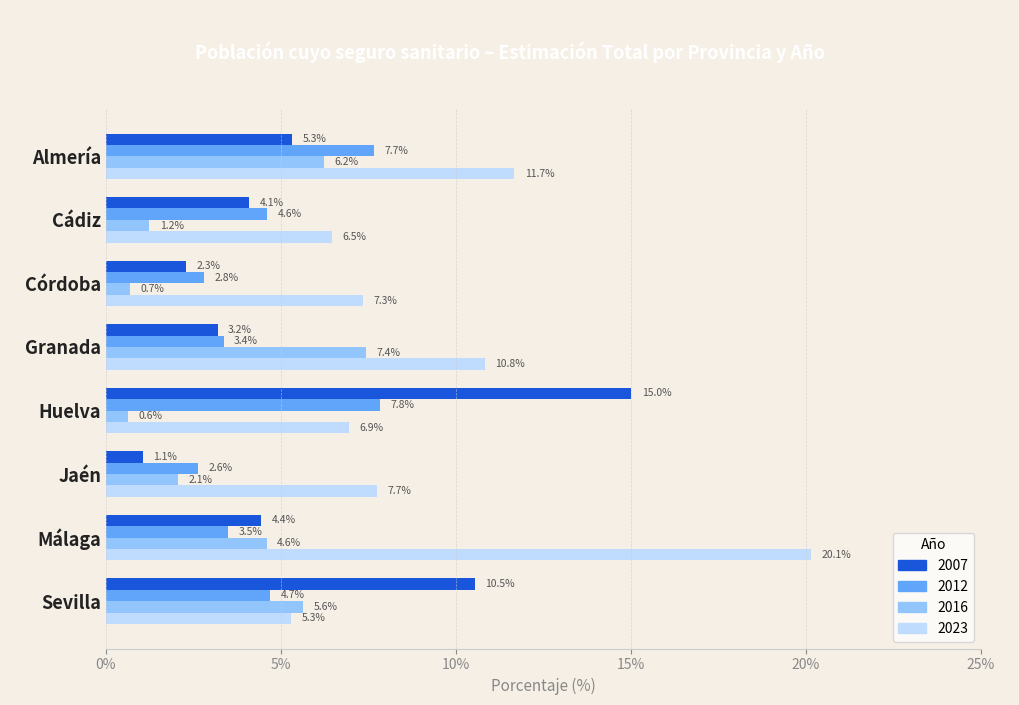

What value does the 2007 series have at Sevilla?

10.5